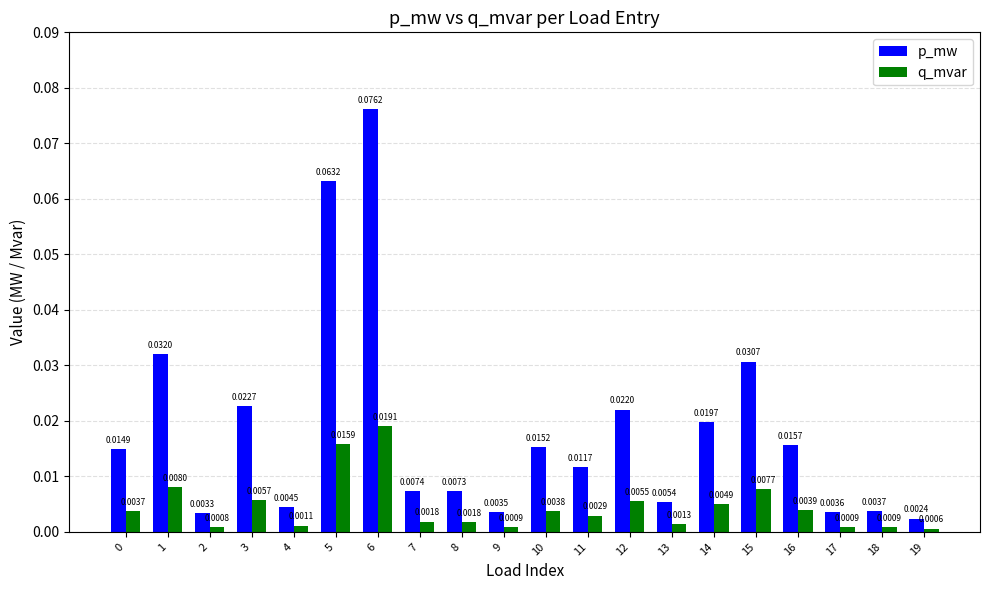

Rank the series by their maximum value, from highest to lowest.

p_mw, q_mvar